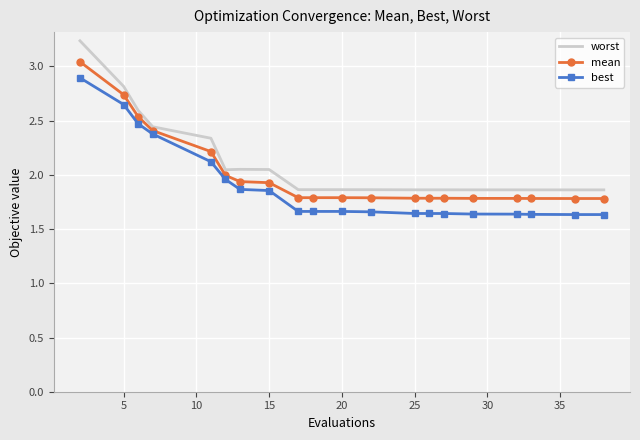

Which series has the widest spread of values?

worst